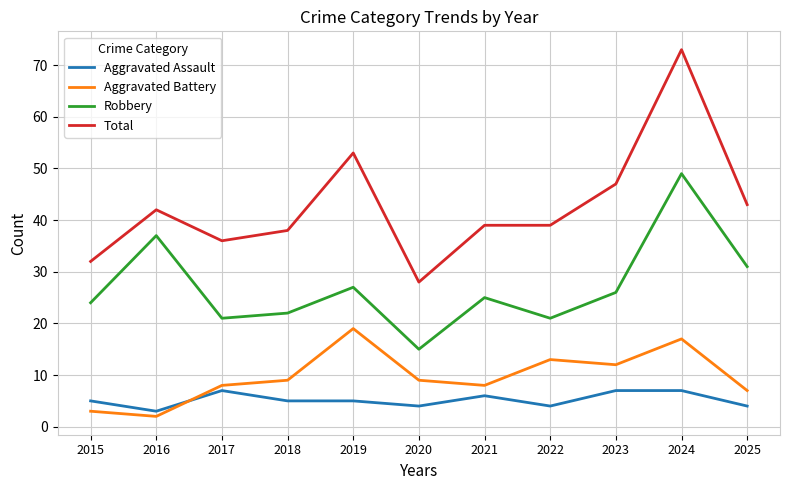

How many interior local valleys does the Aggravated Battery series have?

3